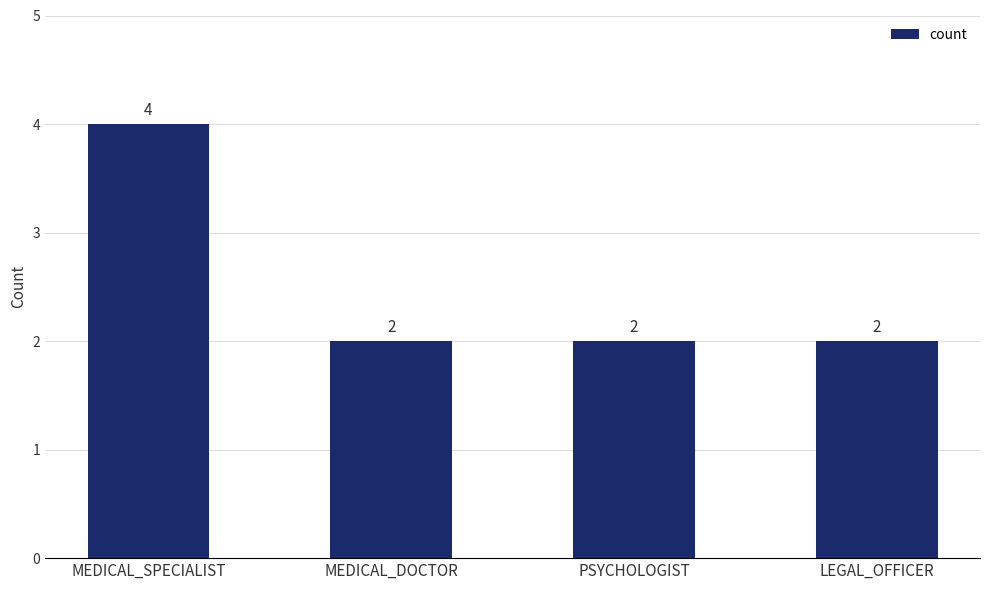

How many series are shown in this chart?

1